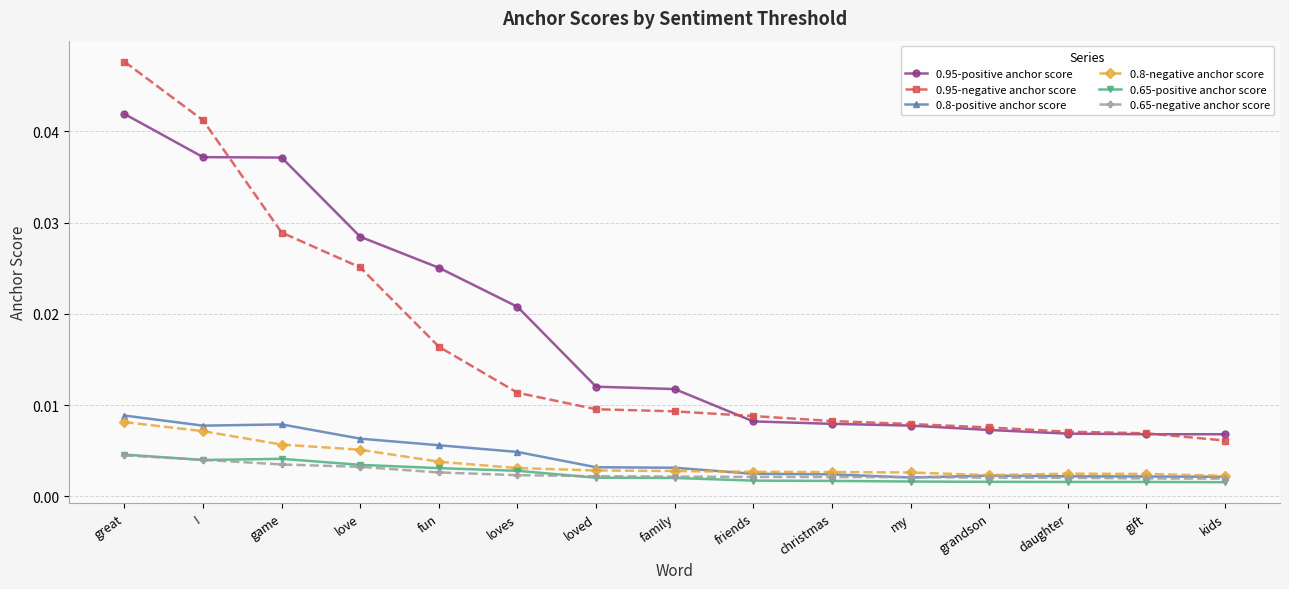

Which series changed the most between ! and game?

0.95-negative anchor score